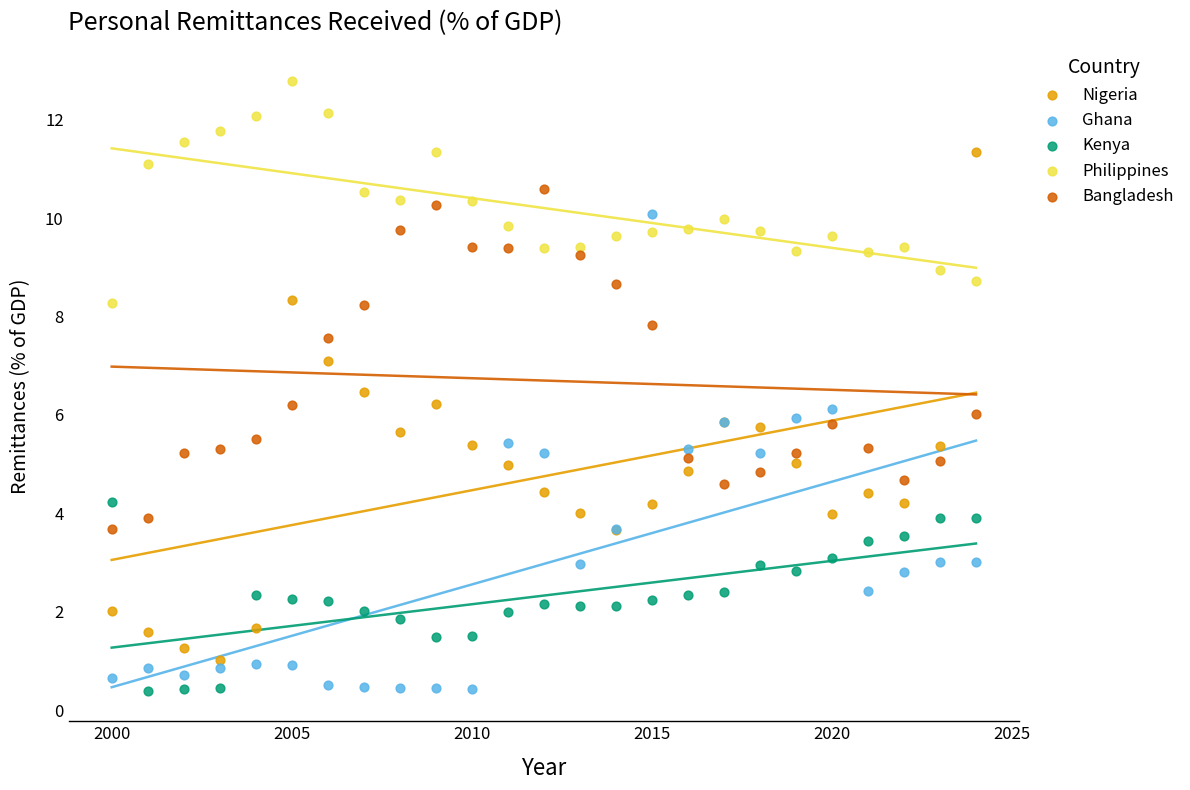

What are all the series names shown in the legend?

Nigeria, Ghana, Kenya, Philippines, Bangladesh